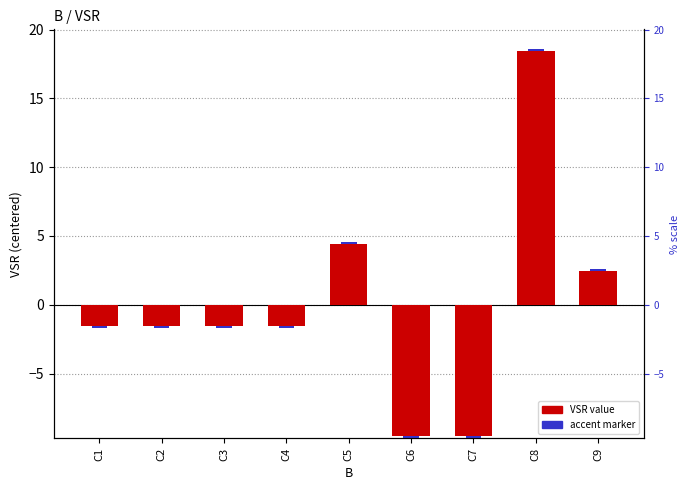

At which category does the chart reach its peak across all series?

C8